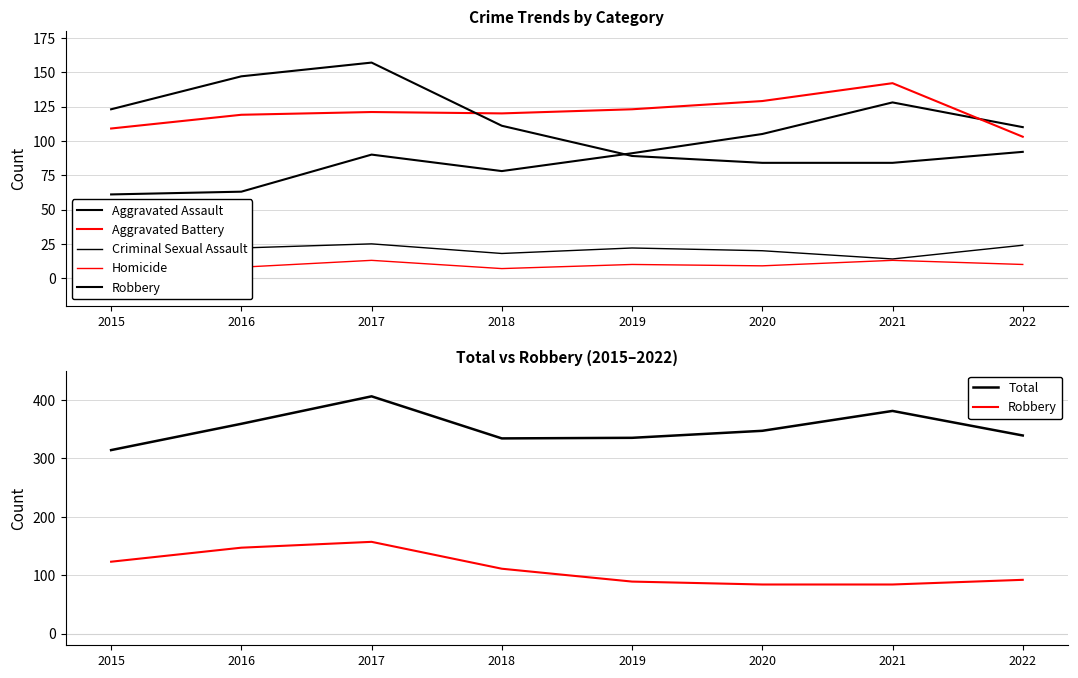

Reading left to right, what are all the values shown in this chart?

Aggravated Assault: 2015=61	2016=63	2017=90	2018=78	2019=91	2020=105	2021=128	2022=110
Aggravated Battery: 2015=109	2016=119	2017=121	2018=120	2019=123	2020=129	2021=142	2022=103
Criminal Sexual Assault: 2015=17	2016=22	2017=25	2018=18	2019=22	2020=20	2021=14	2022=24
Homicide: 2015=4	2016=8	2017=13	2018=7	2019=10	2020=9	2021=13	2022=10
Robbery: 2015=123	2016=147	2017=157	2018=111	2019=89	2020=84	2021=84	2022=92
Total: 2015=314	2016=359	2017=406	2018=334	2019=335	2020=347	2021=381	2022=339